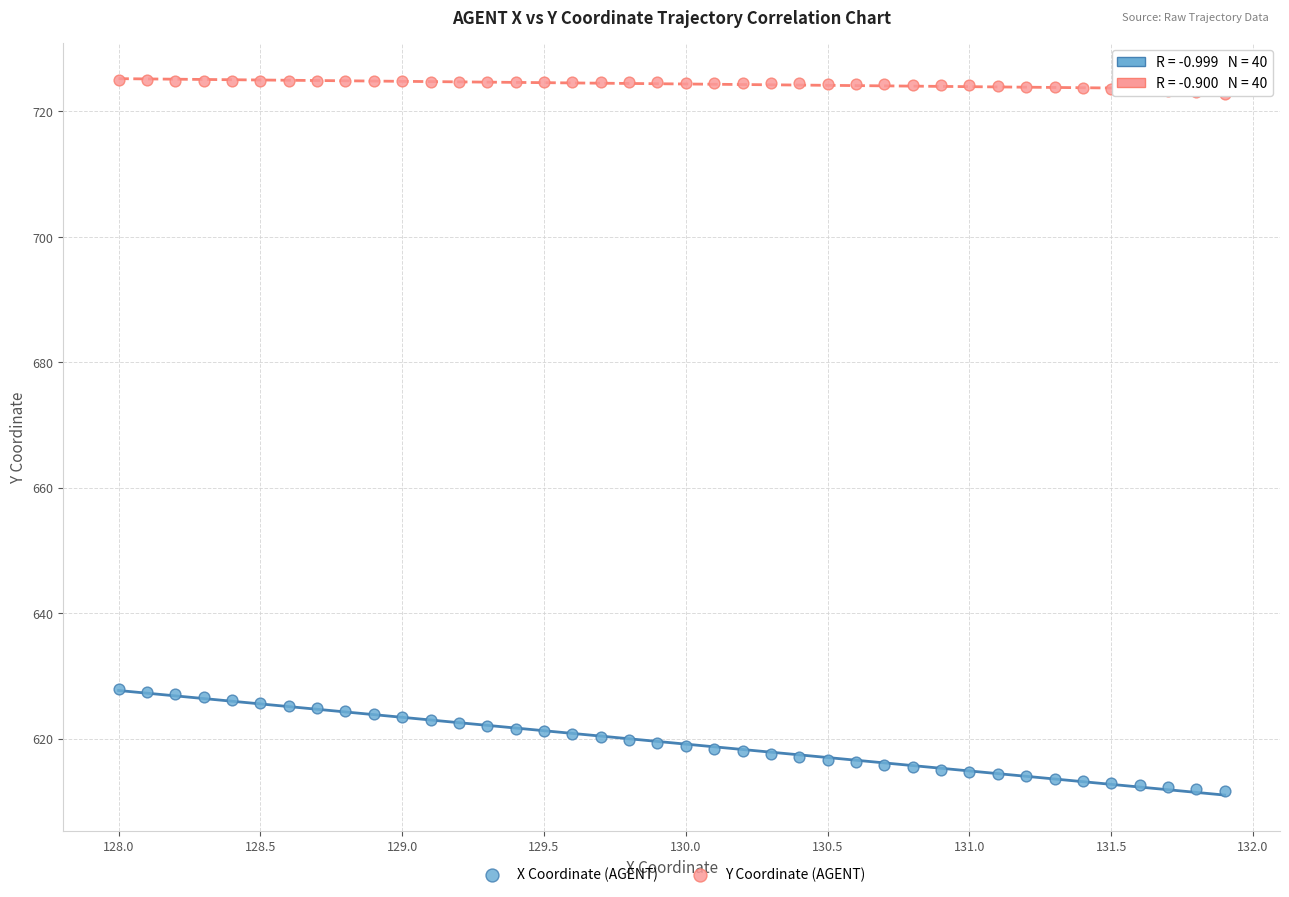

Which series reaches the minimum Y coordinate?

X Coordinate (AGENT)